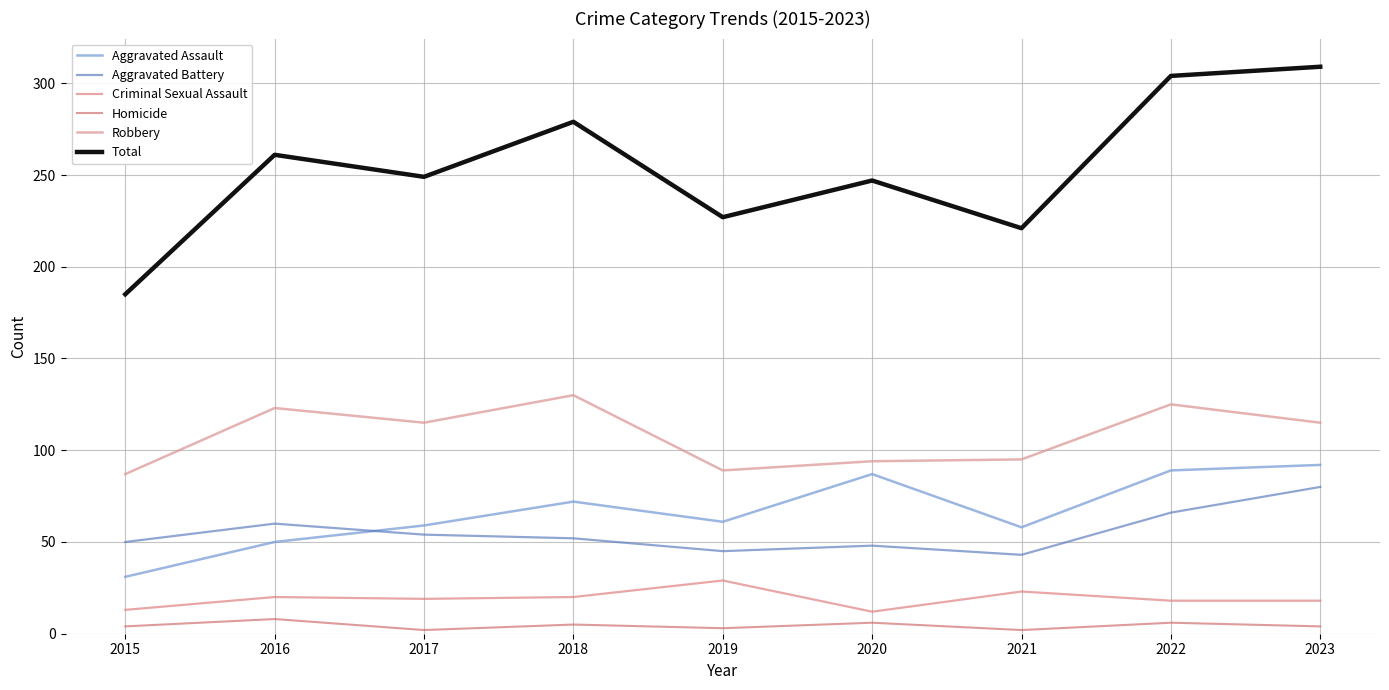

What is the spread (max minus min) of values at 2023?

305